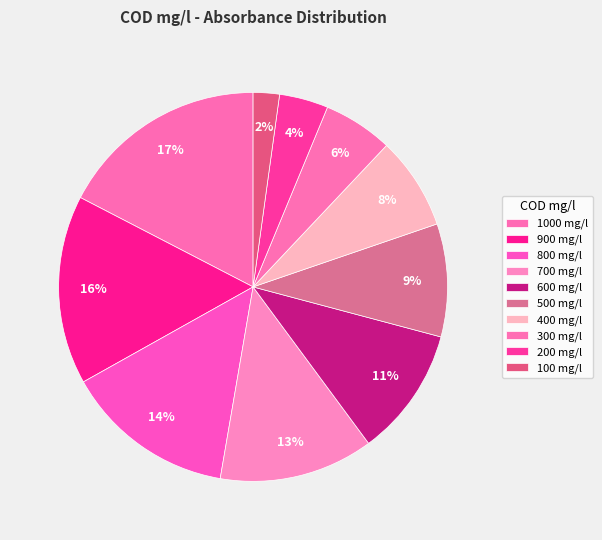

Which category has the smallest portion of the pie?

100